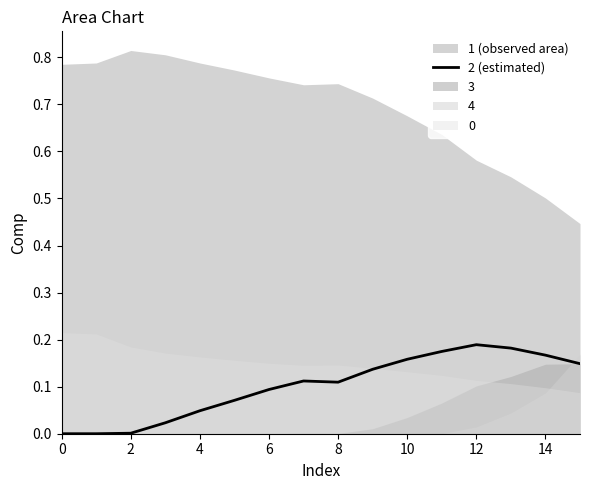

Count the number of categories in the chart.

16